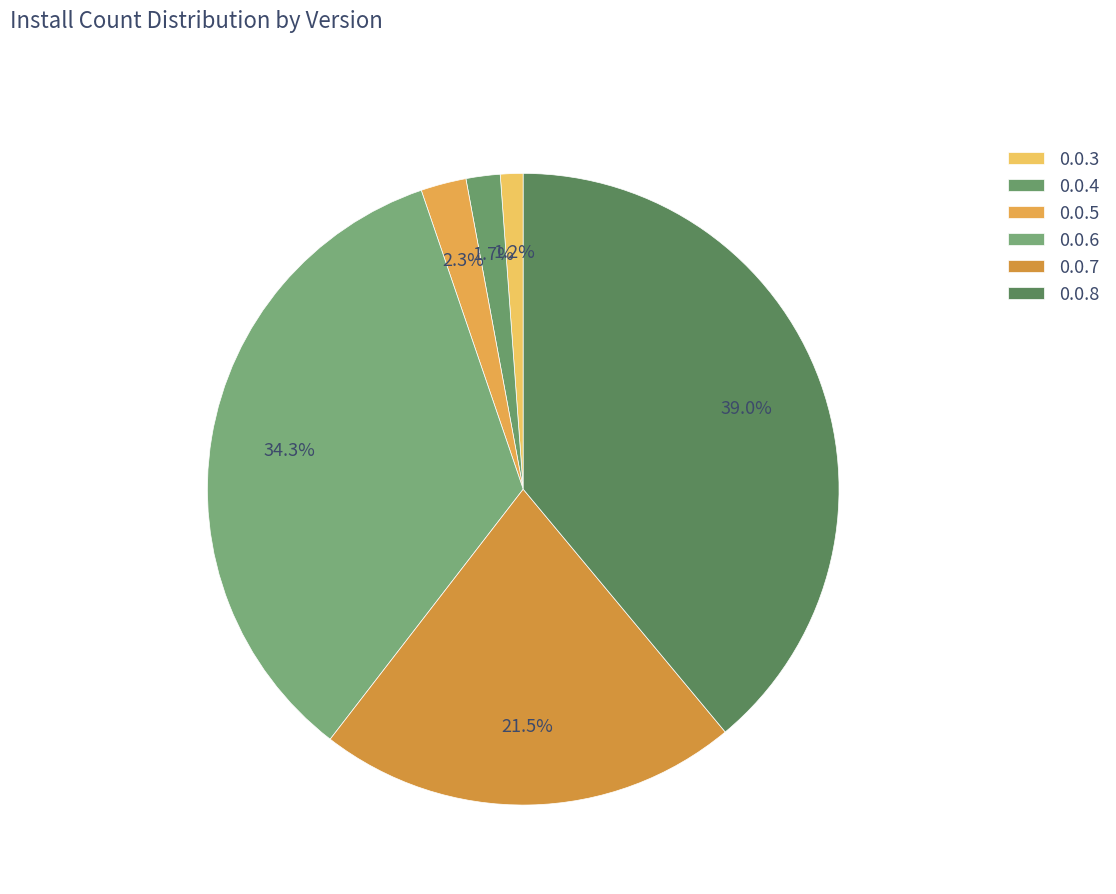

How many slices are in this pie chart?

6